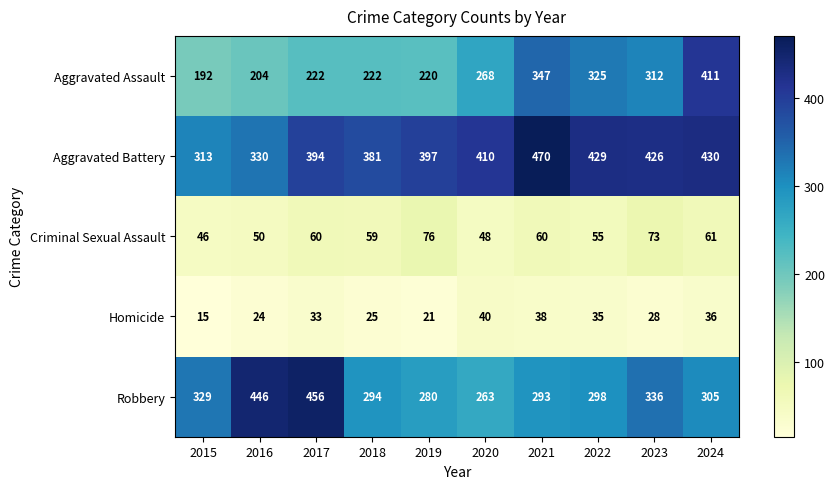

True or false: Homicide has a value of 25 at 2018.

True